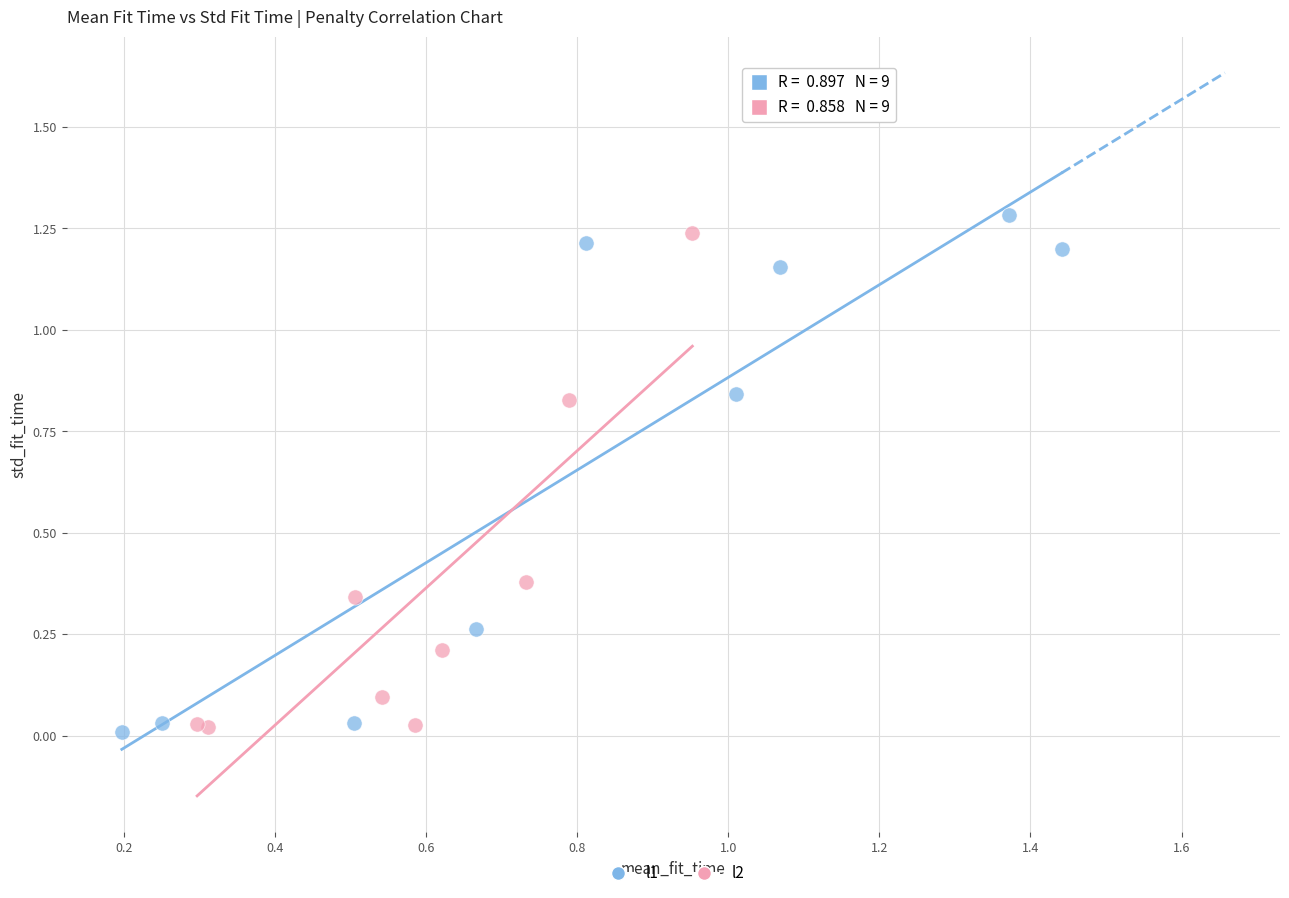

Which series has the largest Y range (max minus min)?

l1